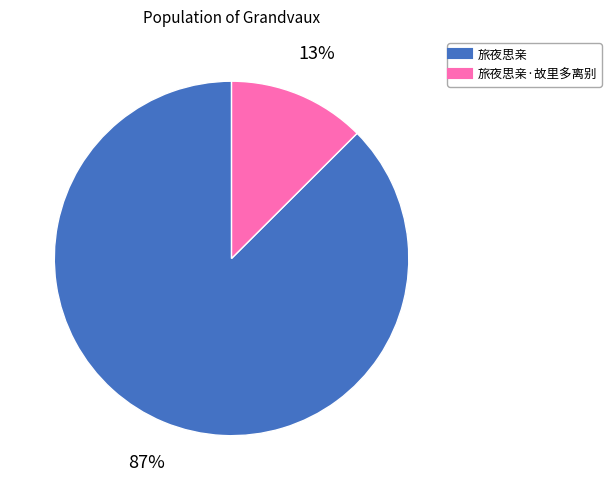

Does any single category account for the majority?

Yes